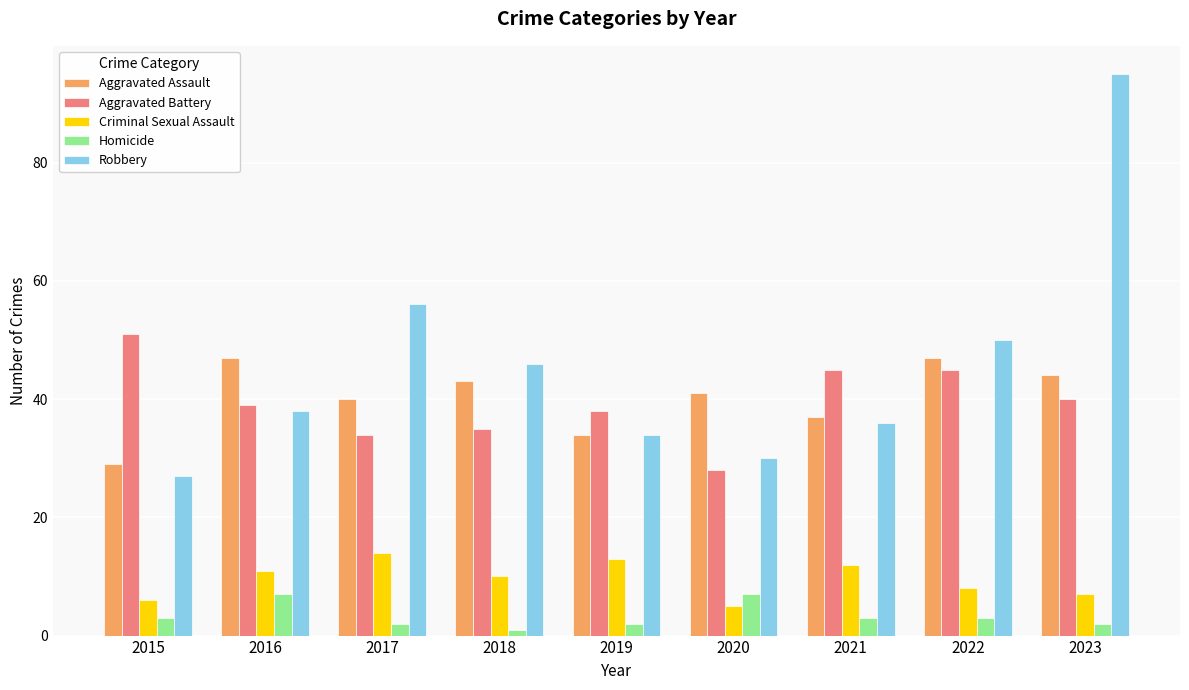

At which category does the chart reach its peak across all series?

2023